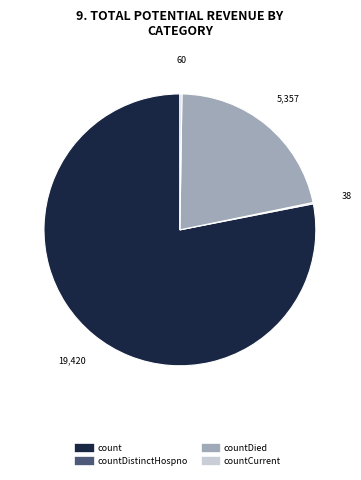

Is there a majority slice in this chart?

Yes